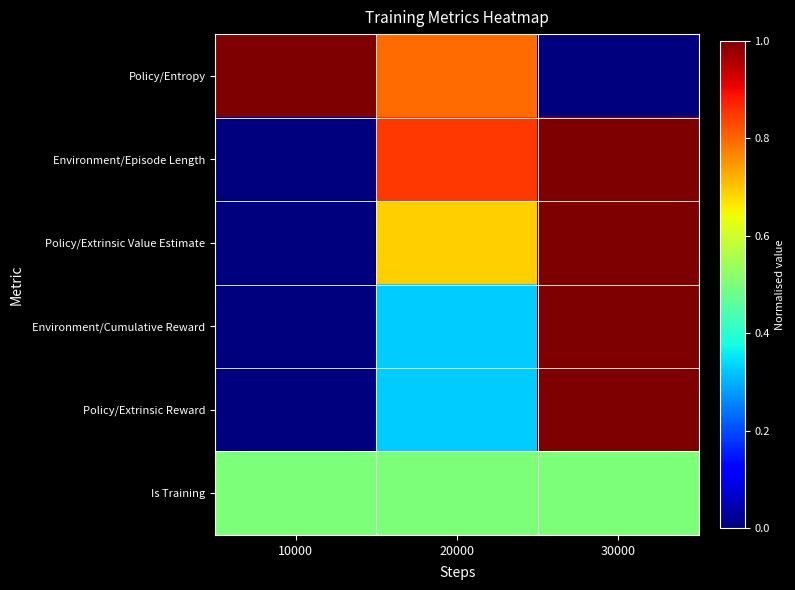

Reading left to right, extract all data points from this chart.

Policy/Entropy: 10000=1.0	20000=0.8	30000=0.0
Environment/Episode Length: 10000=0.0	20000=0.9	30000=1.0
Policy/Extrinsic Value Estimate: 10000=0.0	20000=0.7	30000=1.0
Environment/Cumulative Reward: 10000=0.0	20000=0.3	30000=1.0
Policy/Extrinsic Reward: 10000=0.0	20000=0.3	30000=1.0
Is Training: 10000=0.5	20000=0.5	30000=0.5